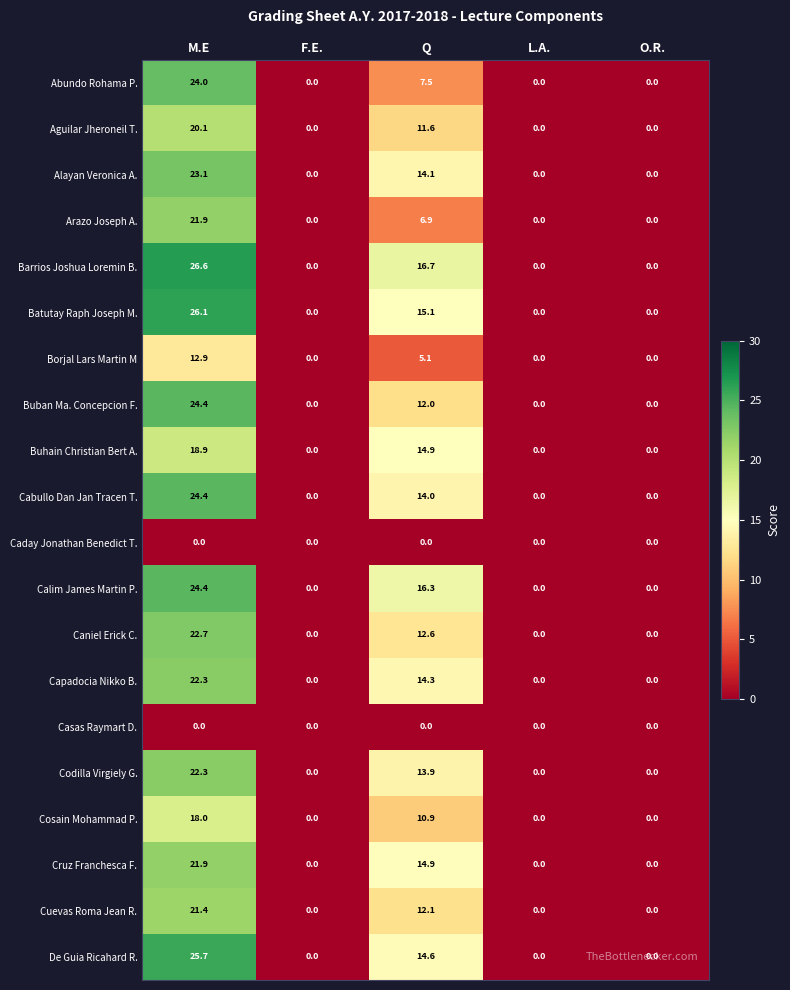

What is the maximum value shown in the chart?

26.6